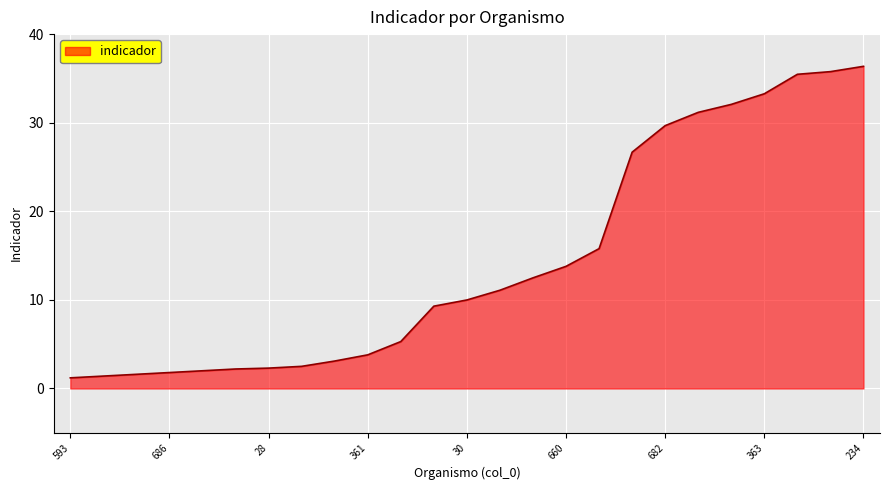

What is the smallest value displayed?

1.2